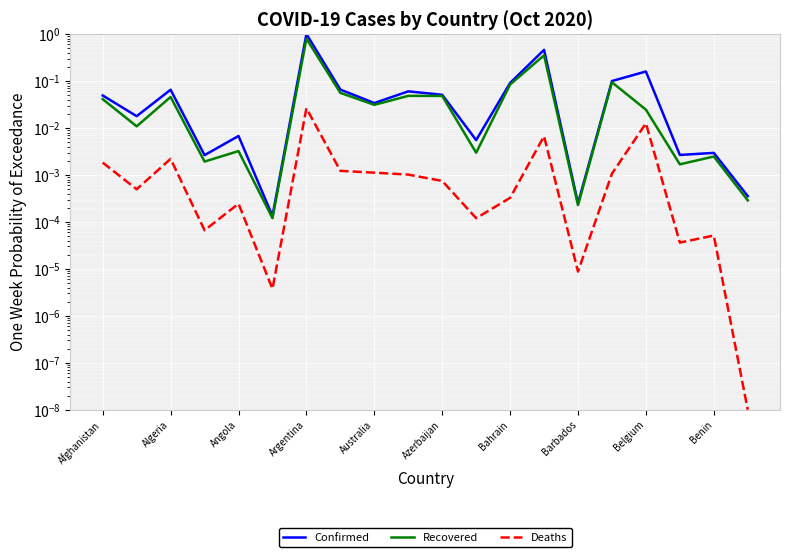

At Afghanistan, list the series in order from smallest to largest.

Deaths, Recovered, Confirmed